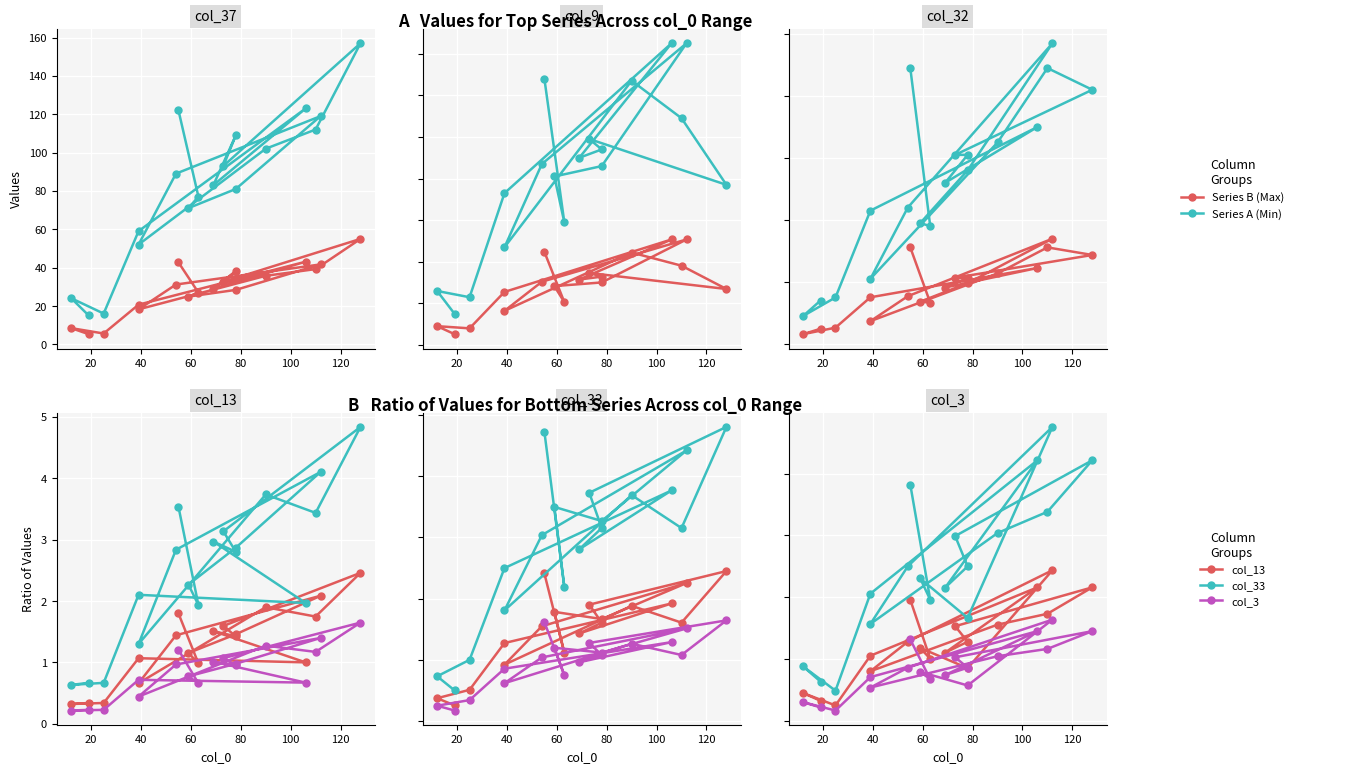

What is the label of the 16th point from the right?

40